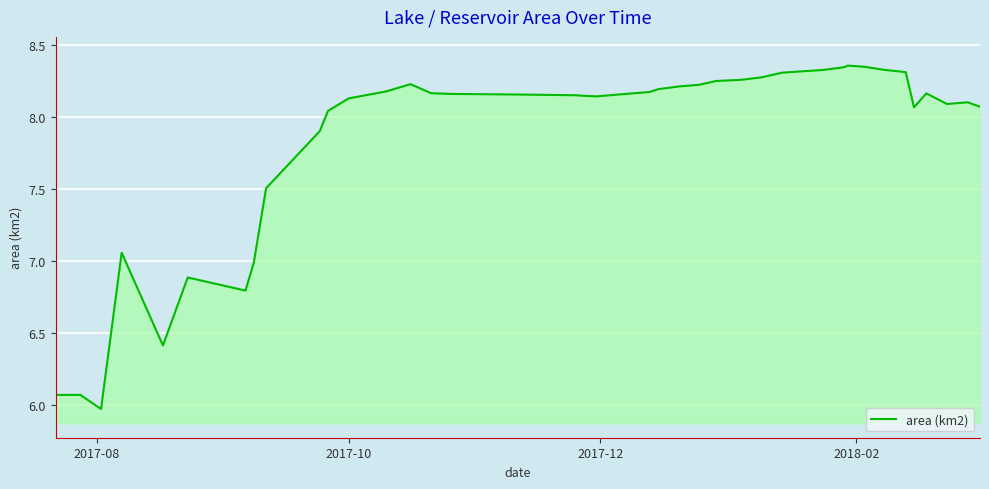

How many lines are shown in the chart?

1